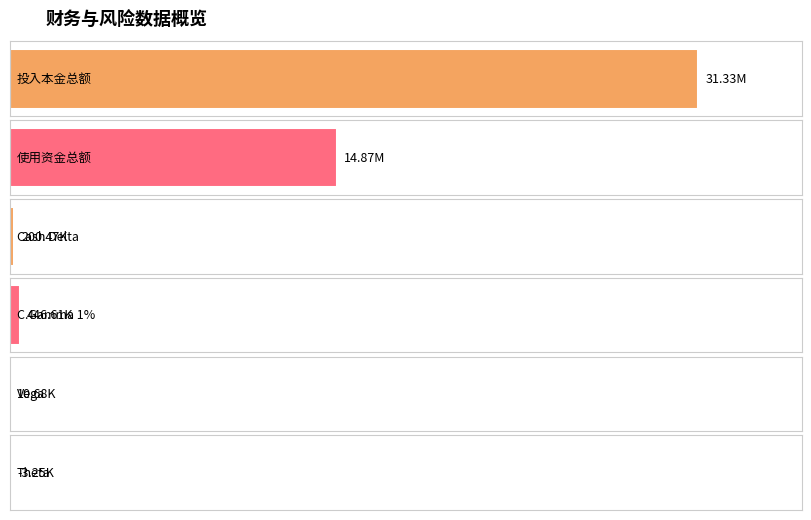

Rank the categories by value from lowest to highest.

Theta, Vega, Cash Delta, C.Gamma 1%, 使用资金总额, 投入本金总额